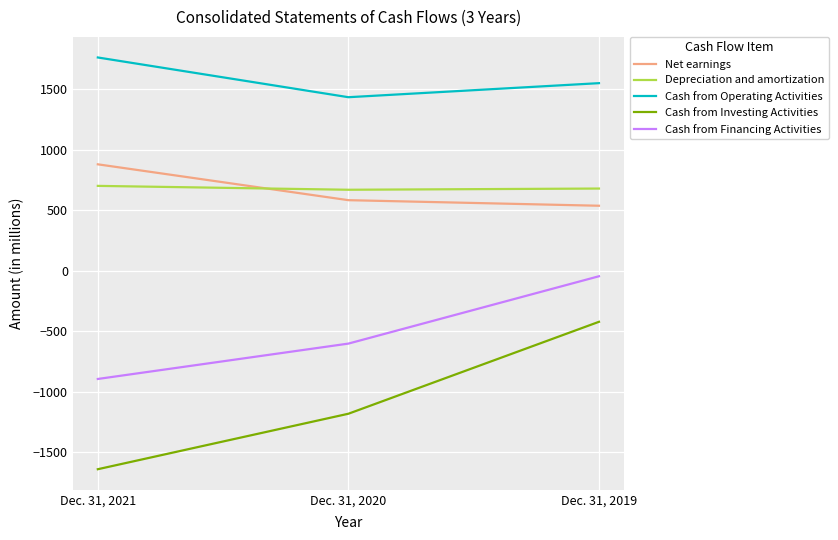

Which series has the largest total across all categories?

Cash from Operating Activities